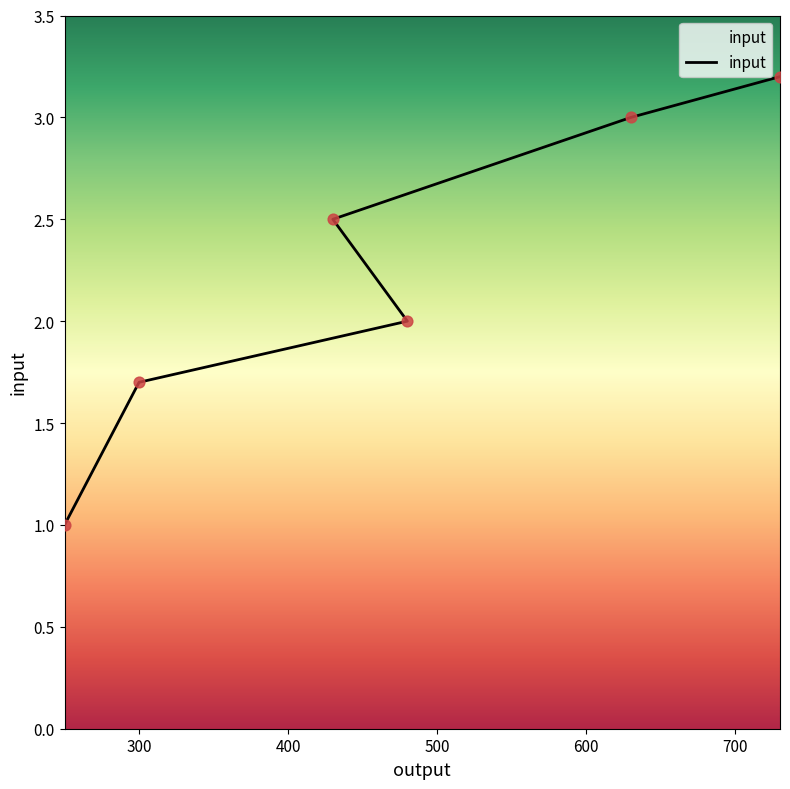

Which has a higher value, 730 or 630?

730